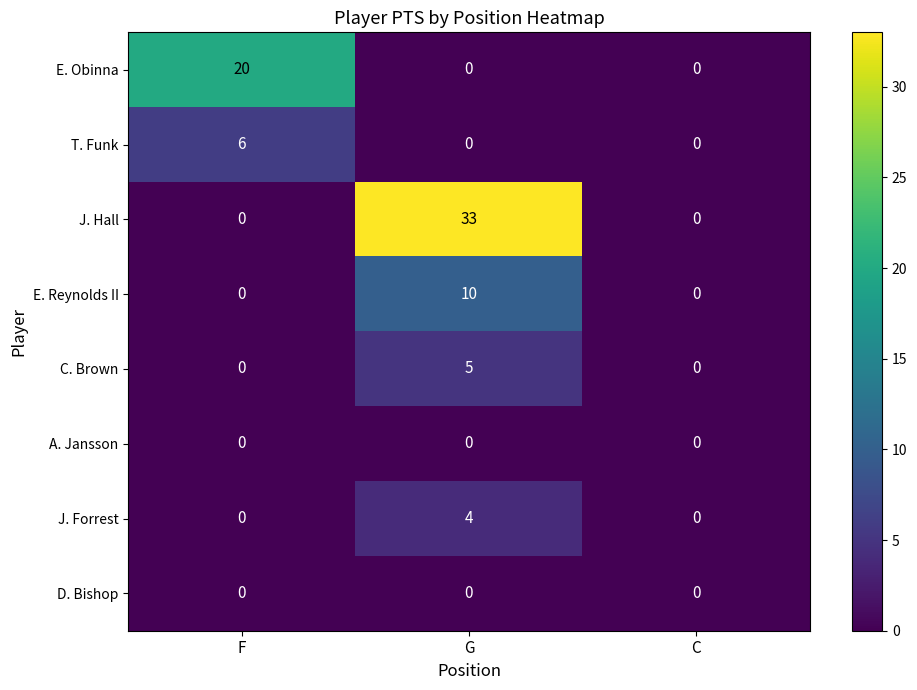

At which category does the chart reach its peak across all series?

G